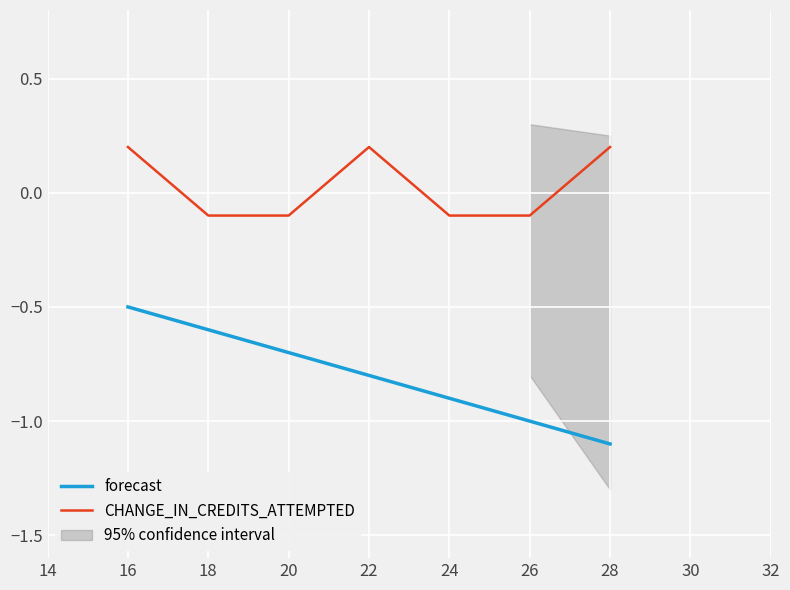

At which label is forecast closest to 0?

16